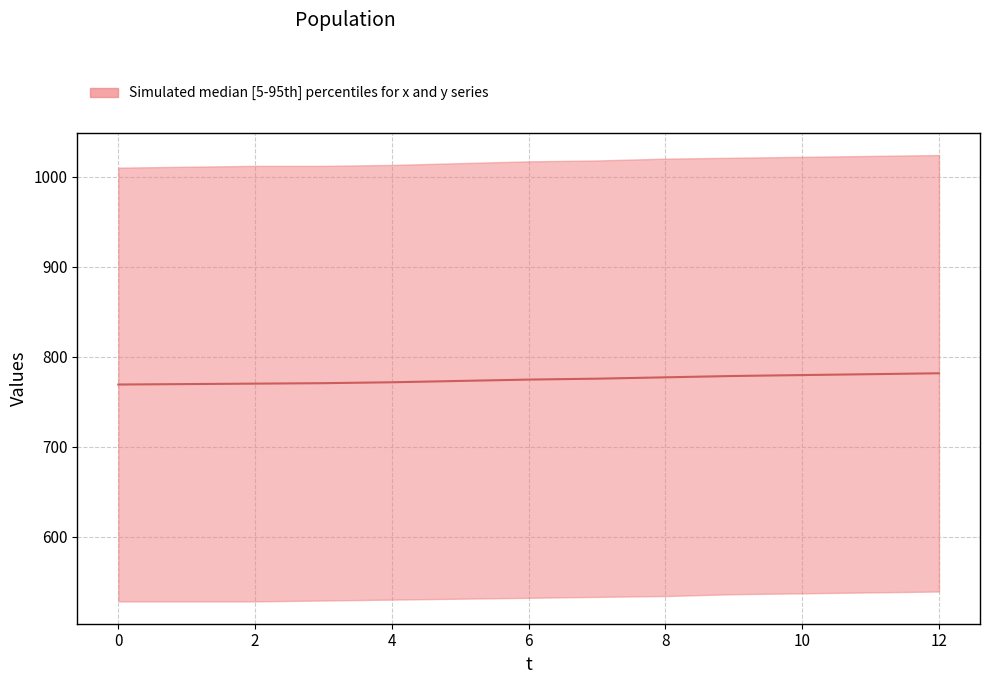

Is this an area chart (filled region under the line)?

No